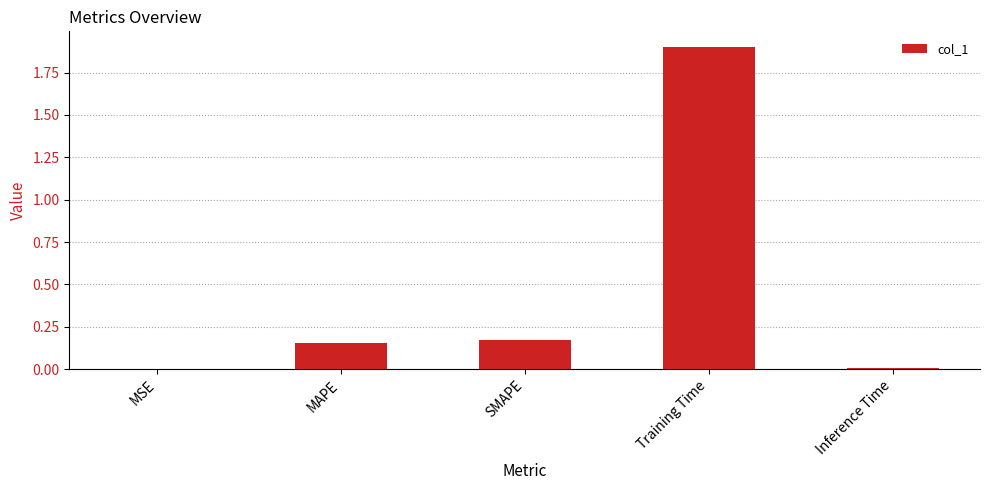

What is the average value?

0.4